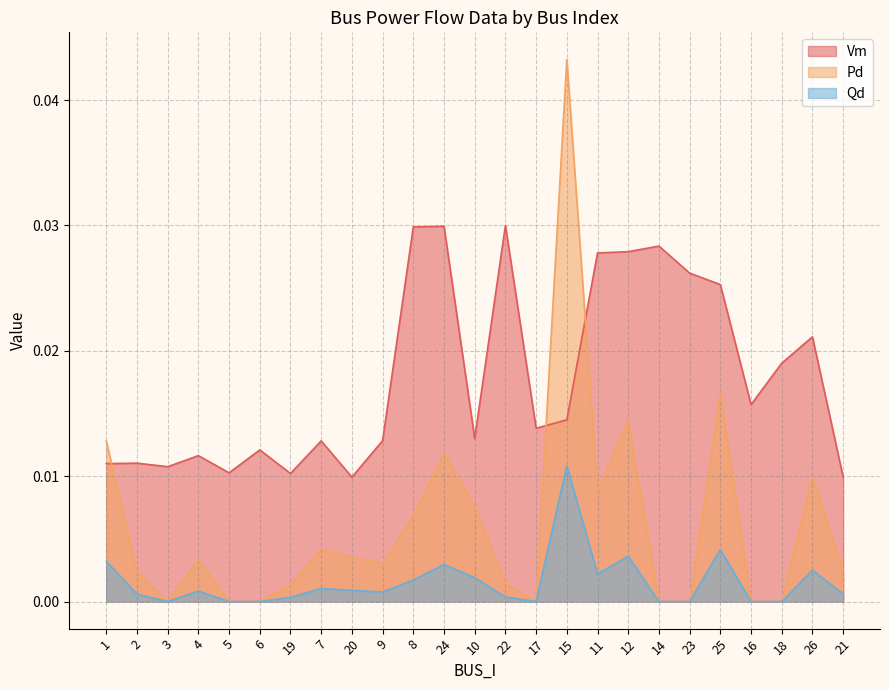

Does the chart have visible grid lines?

Yes